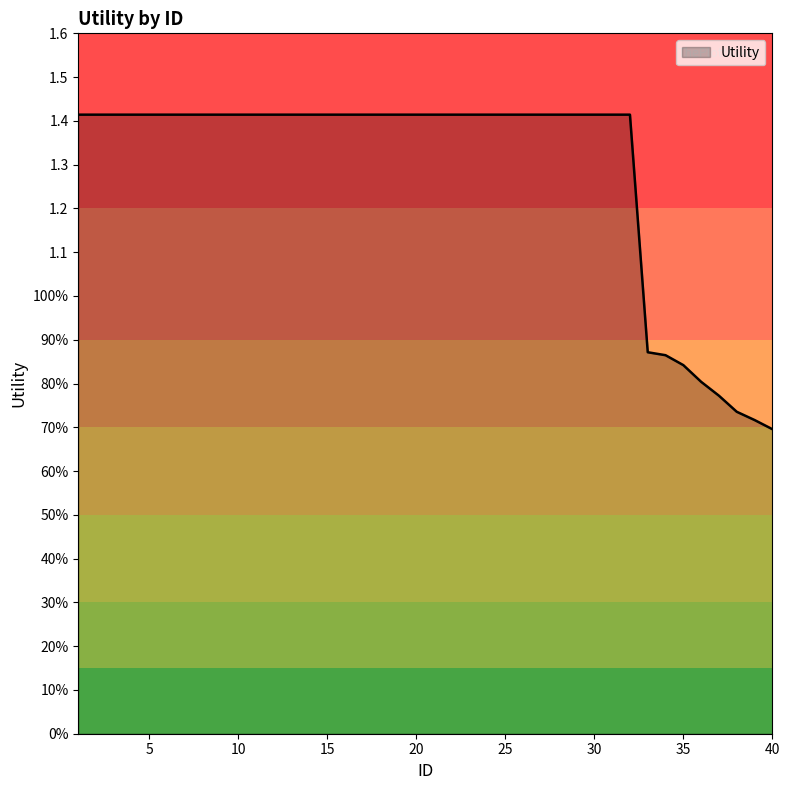

Is this an area chart (filled region under the line)?

Yes